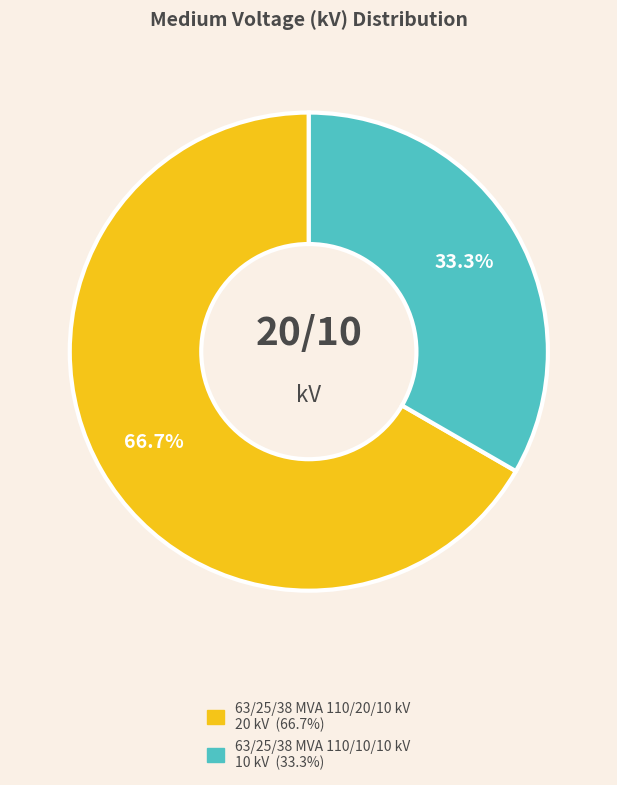

How many segments does this pie chart have?

2